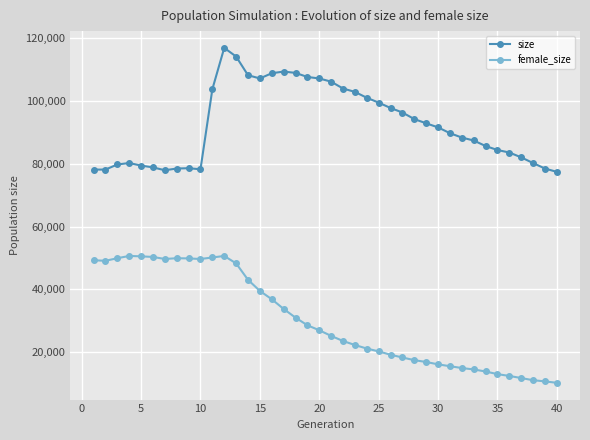

Rank the series by their maximum value, from lowest to highest.

female_size, size